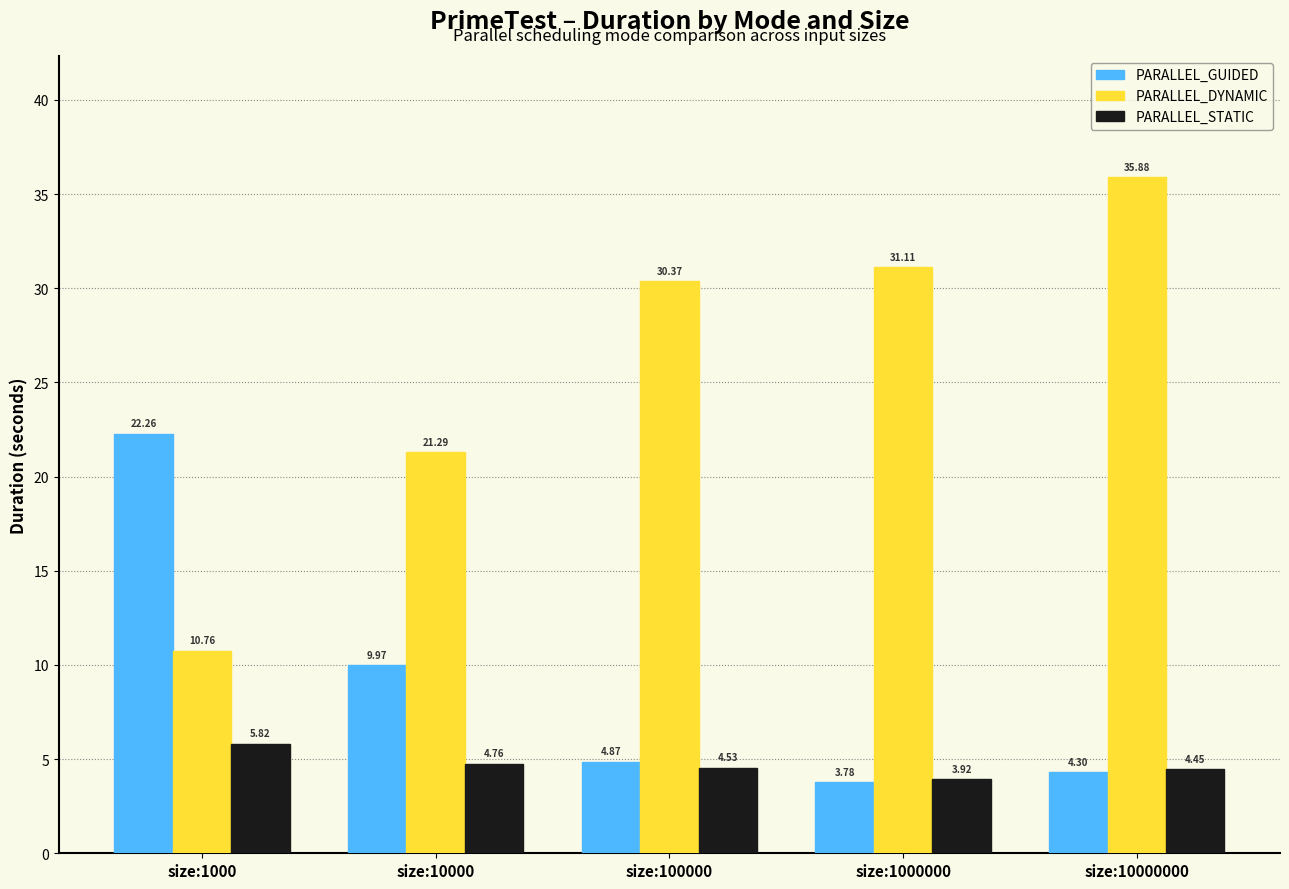

Between size:1000000 and size:10000000, which series saw the biggest shift?

PARALLEL_DYNAMIC